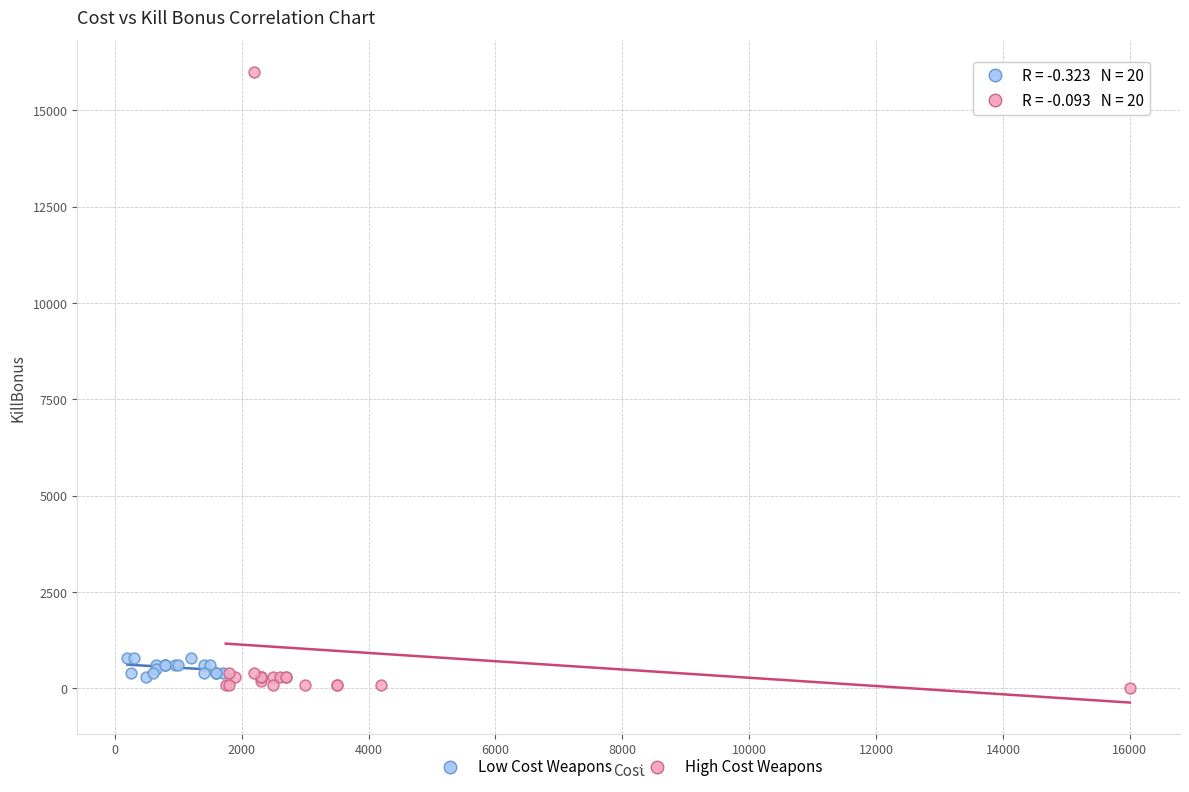

What are all the series names shown in the legend?

Low Cost Weapons, High Cost Weapons